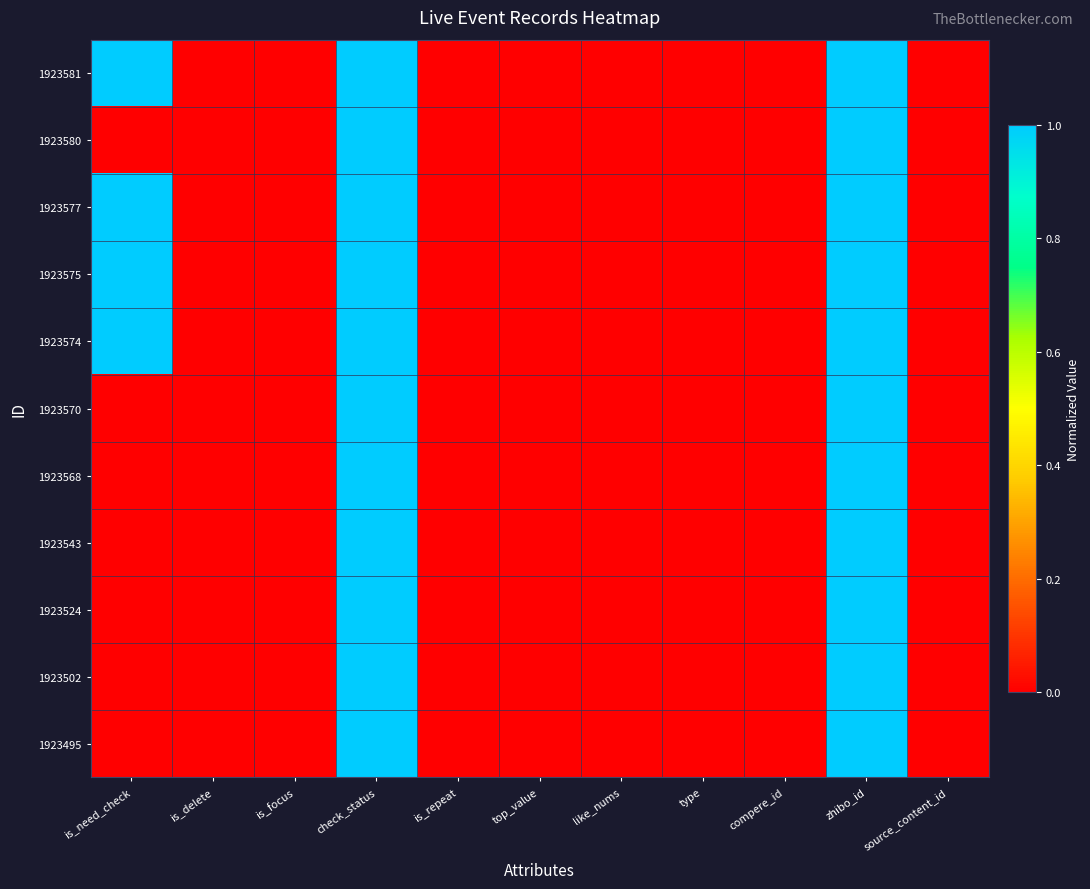

Reading left to right, what are all the values shown in this chart?

1923581: is_need_check=1	is_delete=0	is_focus=0	check_status=1	is_repeat=0	top_value=0	like_nums=0	type=0	compere_id=0	zhibo_id=1	source_content_id=0
1923580: is_need_check=0	is_delete=0	is_focus=0	check_status=1	is_repeat=0	top_value=0	like_nums=0	type=0	compere_id=0	zhibo_id=1	source_content_id=0
1923577: is_need_check=1	is_delete=0	is_focus=0	check_status=1	is_repeat=0	top_value=0	like_nums=0	type=0	compere_id=0	zhibo_id=1	source_content_id=0
1923575: is_need_check=1	is_delete=0	is_focus=0	check_status=1	is_repeat=0	top_value=0	like_nums=0	type=0	compere_id=0	zhibo_id=1	source_content_id=0
1923574: is_need_check=1	is_delete=0	is_focus=0	check_status=1	is_repeat=0	top_value=0	like_nums=0	type=0	compere_id=0	zhibo_id=1	source_content_id=0
1923570: is_need_check=0	is_delete=0	is_focus=0	check_status=1	is_repeat=0	top_value=0	like_nums=0	type=0	compere_id=0	zhibo_id=1	source_content_id=0
1923568: is_need_check=0	is_delete=0	is_focus=0	check_status=1	is_repeat=0	top_value=0	like_nums=0	type=0	compere_id=0	zhibo_id=1	source_content_id=0
1923543: is_need_check=0	is_delete=0	is_focus=0	check_status=1	is_repeat=0	top_value=0	like_nums=0	type=0	compere_id=0	zhibo_id=1	source_content_id=0
1923524: is_need_check=0	is_delete=0	is_focus=0	check_status=1	is_repeat=0	top_value=0	like_nums=0	type=0	compere_id=0	zhibo_id=1	source_content_id=0
1923502: is_need_check=0	is_delete=0	is_focus=0	check_status=1	is_repeat=0	top_value=0	like_nums=0	type=0	compere_id=0	zhibo_id=1	source_content_id=0
1923495: is_need_check=0	is_delete=0	is_focus=0	check_status=1	is_repeat=0	top_value=0	like_nums=0	type=0	compere_id=0	zhibo_id=1	source_content_id=0